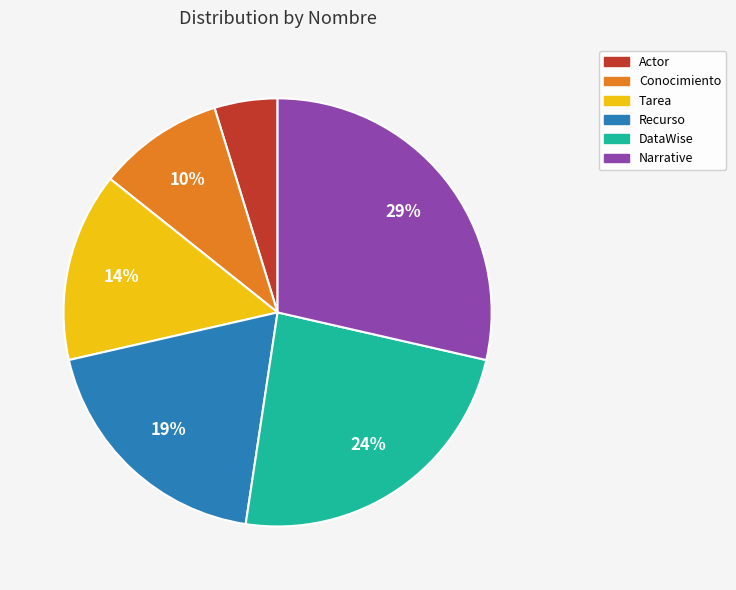

The Narrative slice represents 17% of the pie. True or false?

False